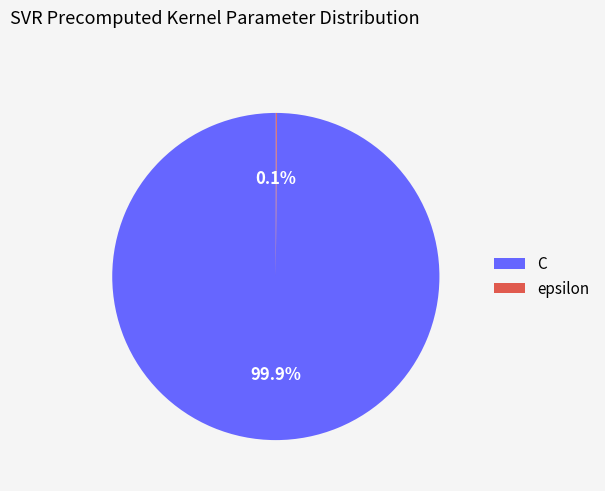

Which category has the biggest portion of the pie?

C